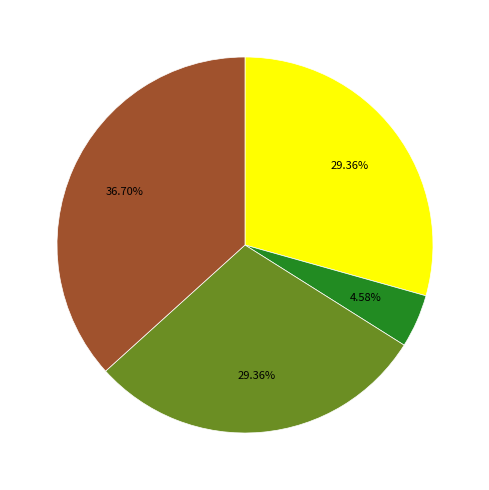

Is there a majority slice in this chart?

No